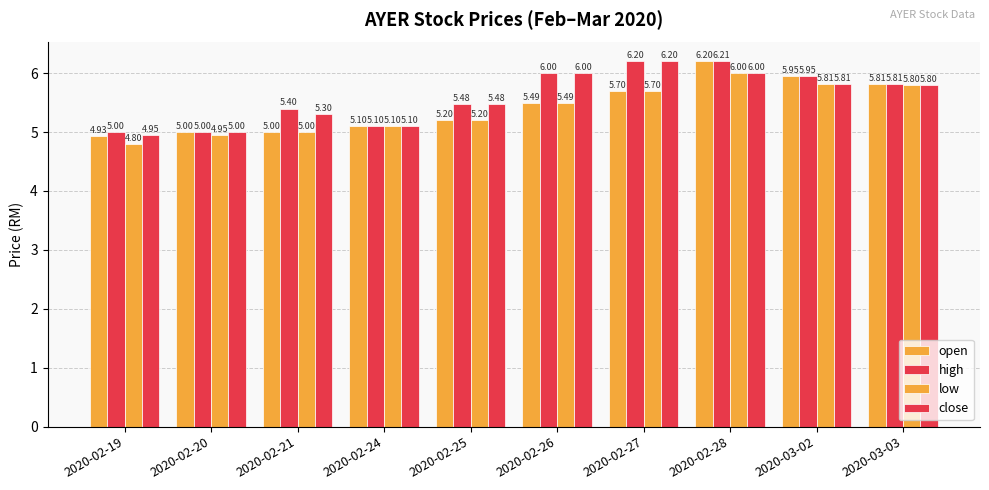

How many series are shown in this chart?

4